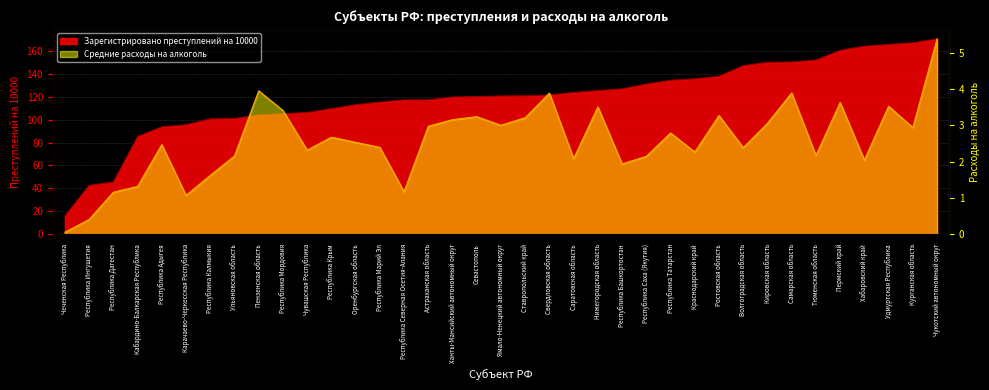

Read the Зарегистрировано преступлений на 10000 value at Кабардино-Балкарская Республика.

85.2